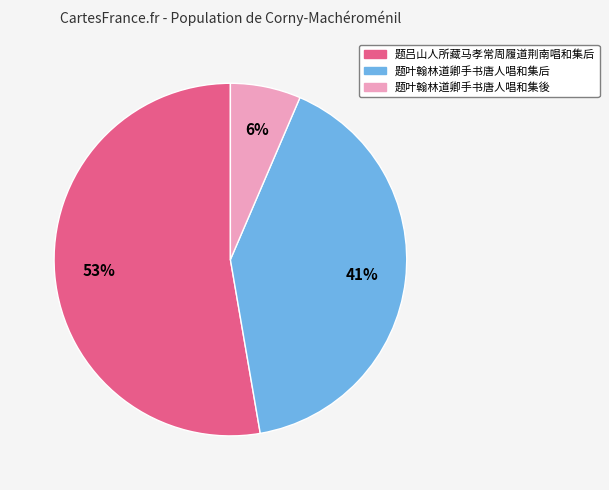

Which category has the smallest portion of the pie?

题叶翰林道卿手书唐人唱和集後